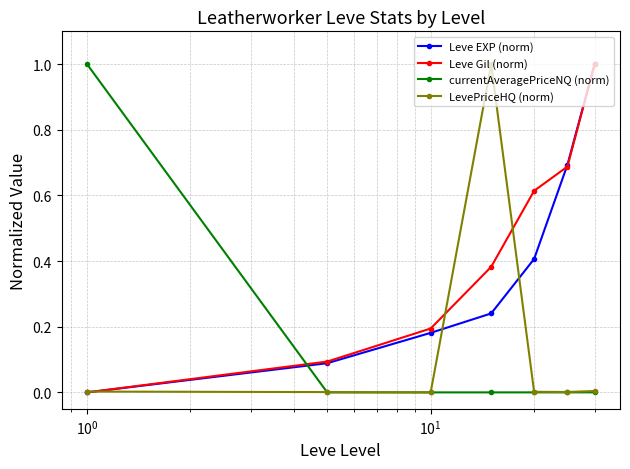

How many categories are shown in the chart?

7